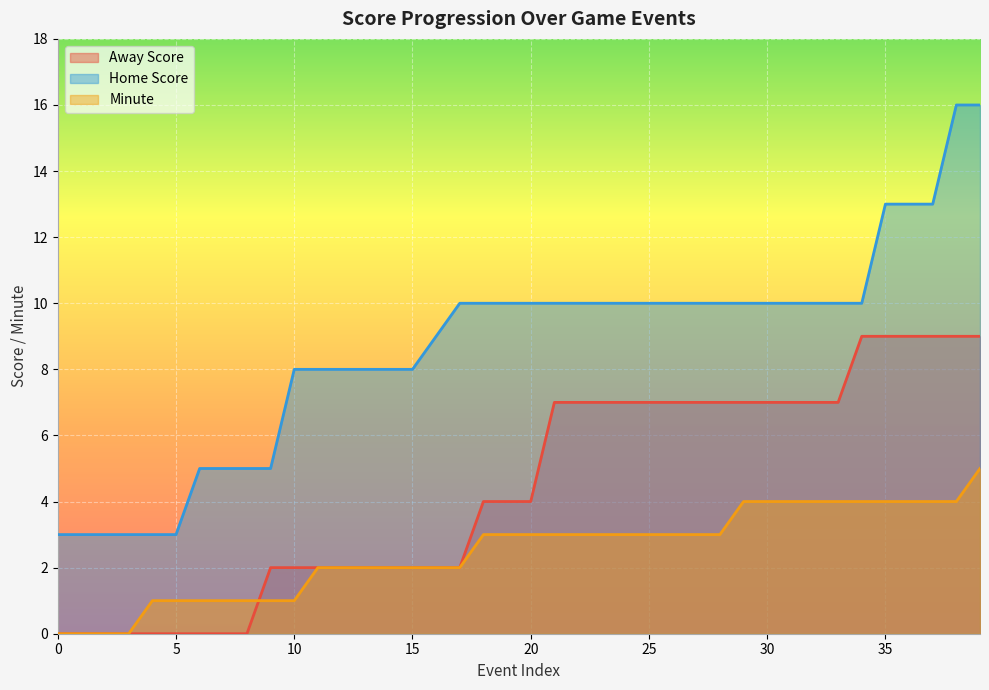

What is the average value of the Home Score series?

9